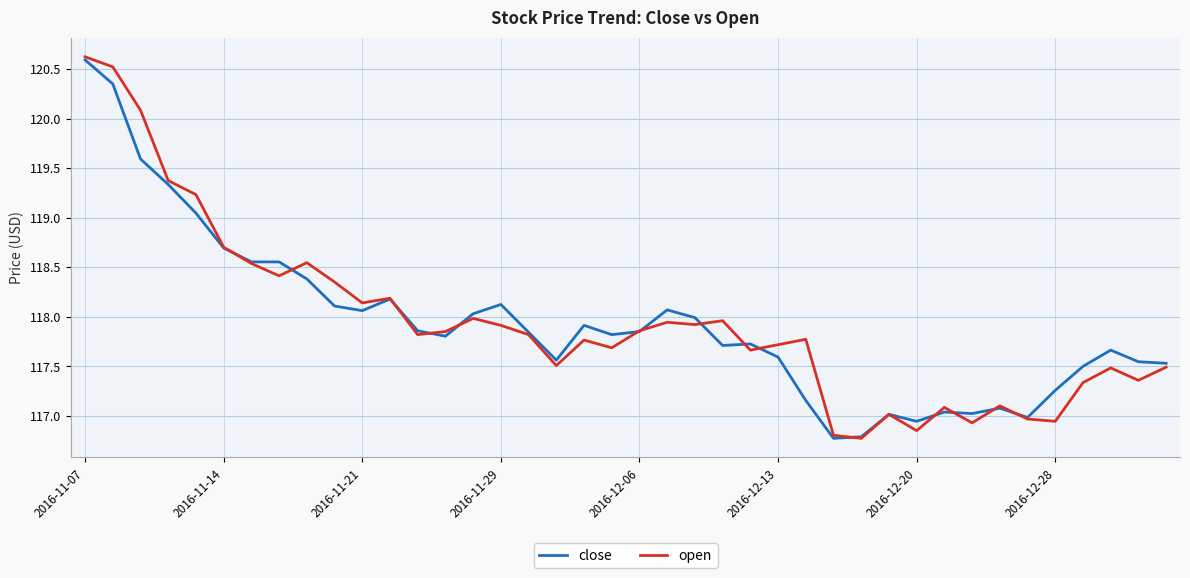

True or false: open and close intersect in this chart.

True